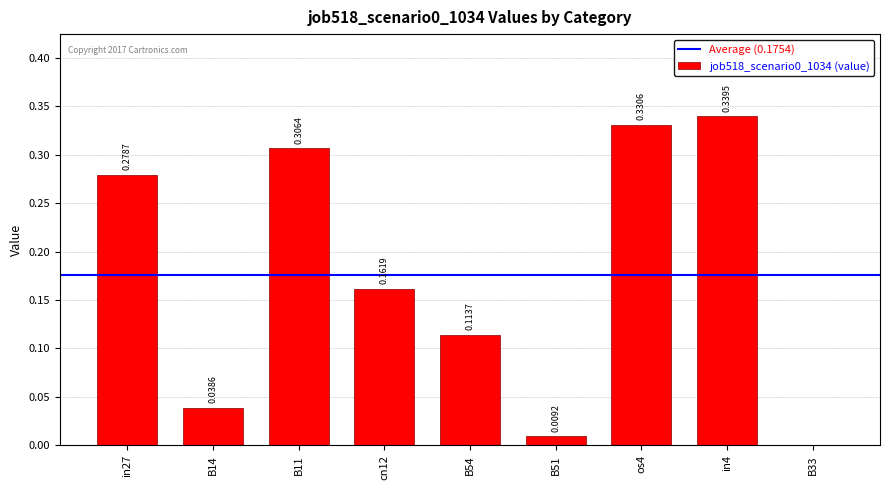

What is the change in value from B54 to os4?

+0.2